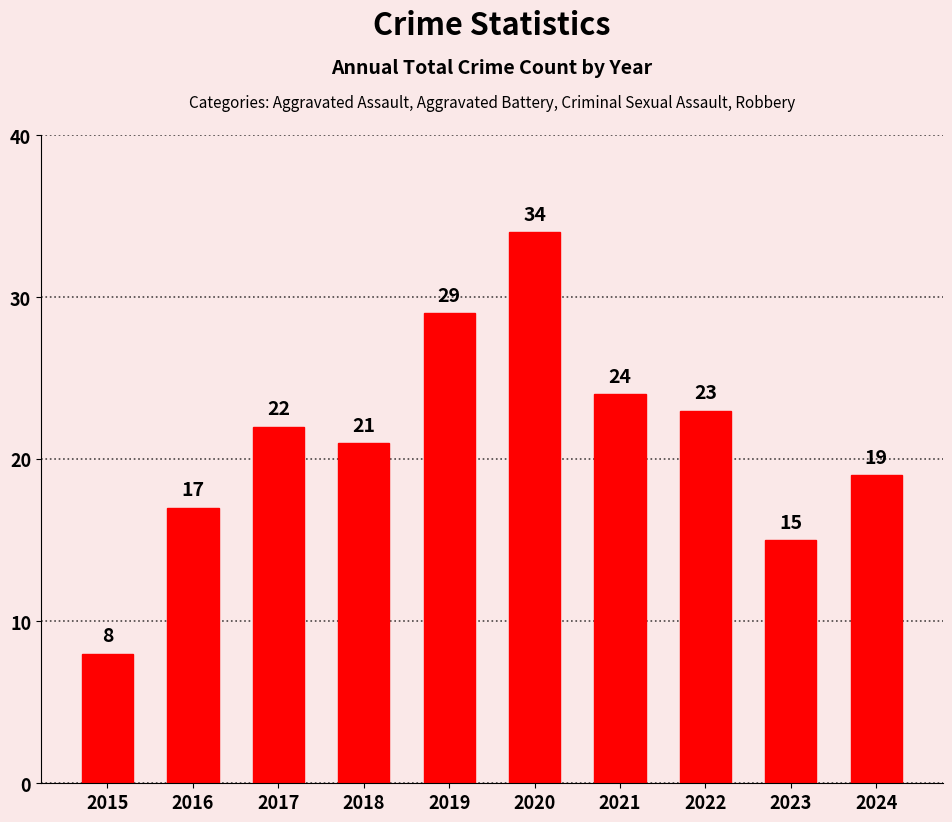

Reading right to left, what are all the values shown in this chart?

2024=19	2023=15	2022=23	2021=24	2020=34	2019=29	2018=21	2017=22	2016=17	2015=8